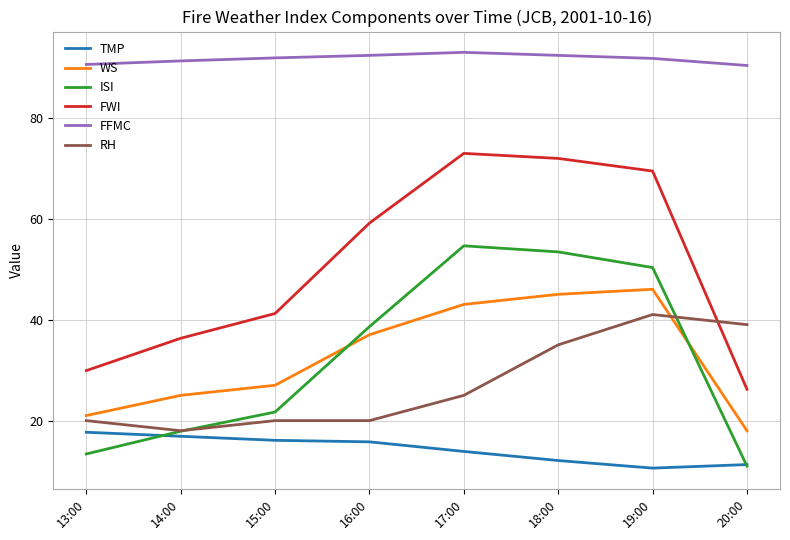

The WS series shows 72.8 at 17:00. True or false?

False